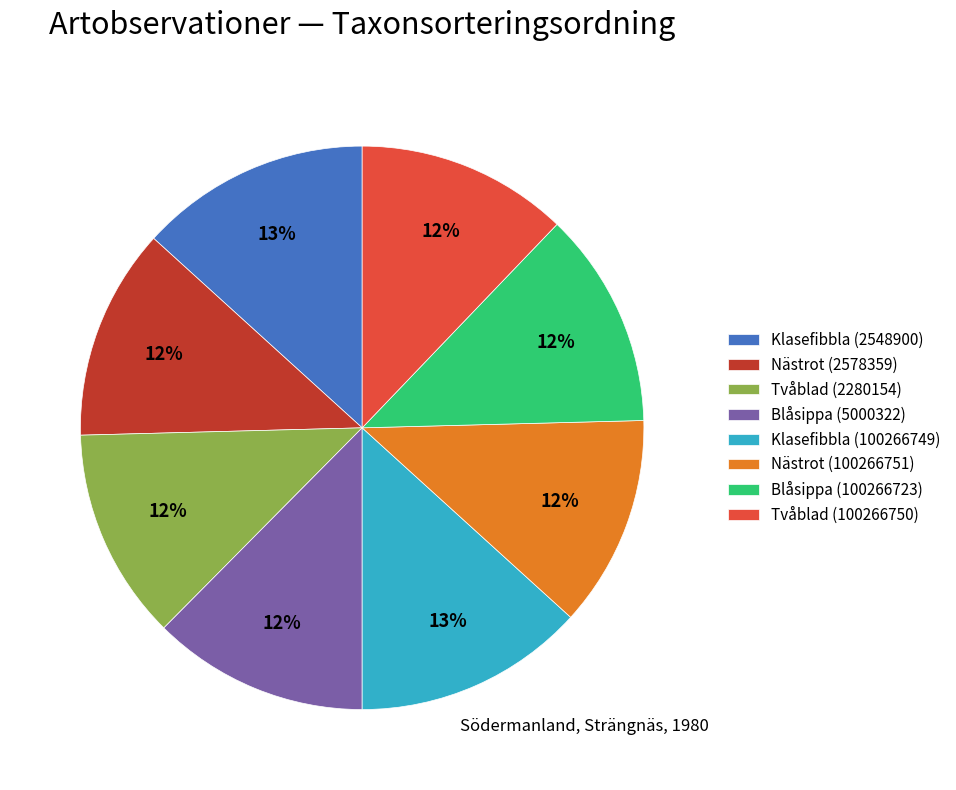

Is the sum of Blåsippa (100266723) and Klasefibbla (2548900) greater than half?

No